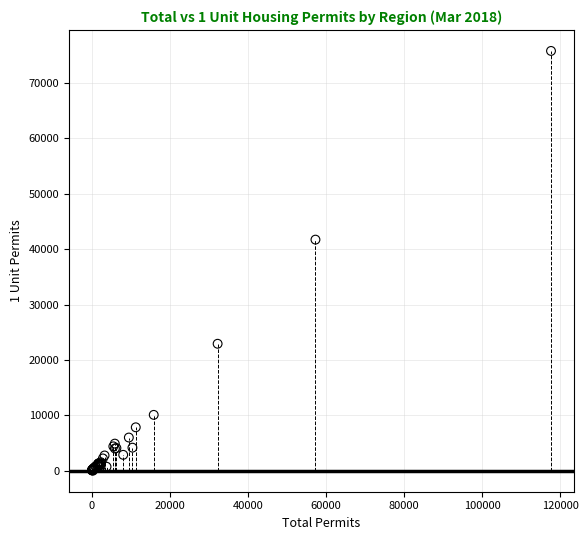

What Y value in the scatter plot is closest to 37910?

41735